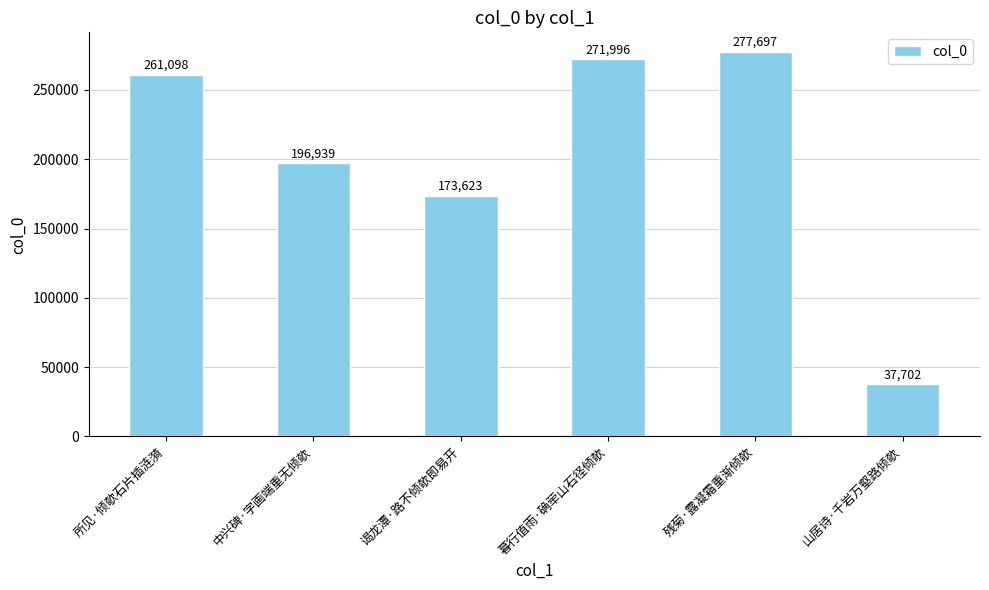

What is the sum of all values?

1219055